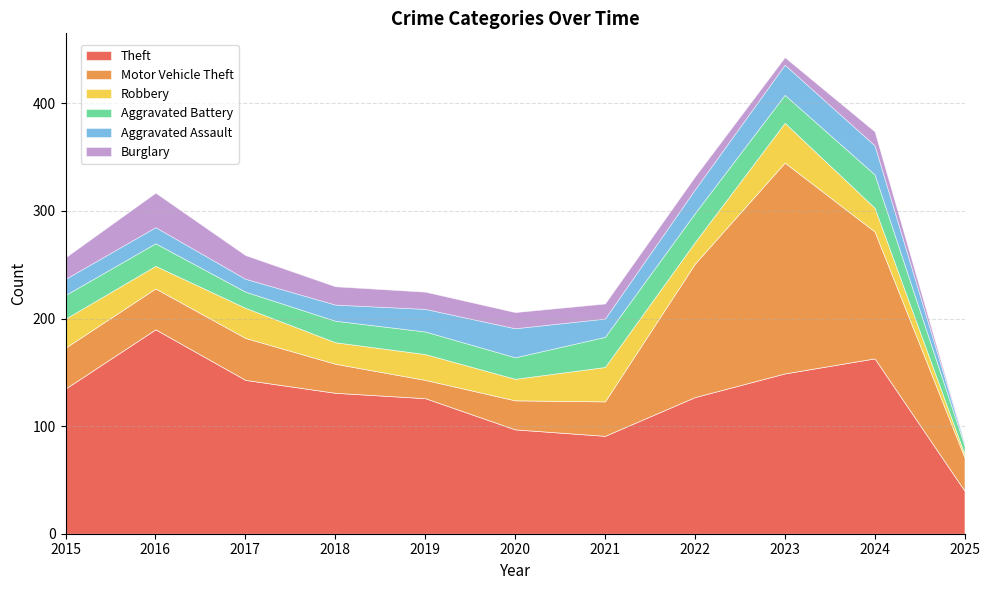

Which category has the highest value across all series?

2023